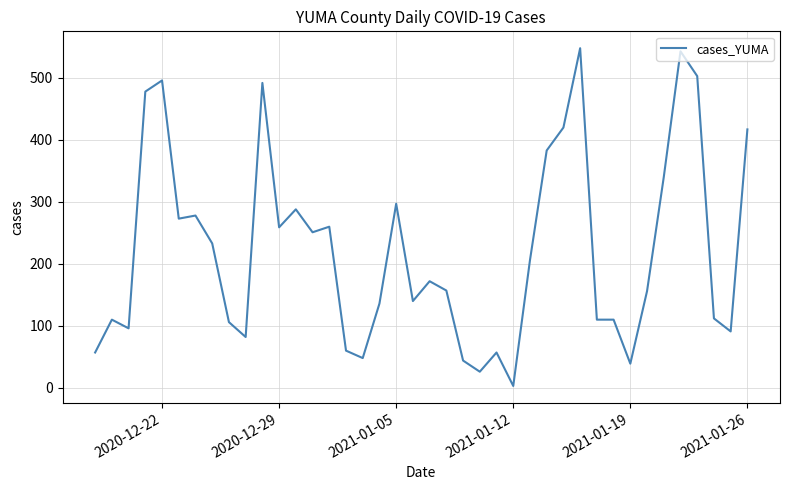

How many lines are shown in the chart?

1